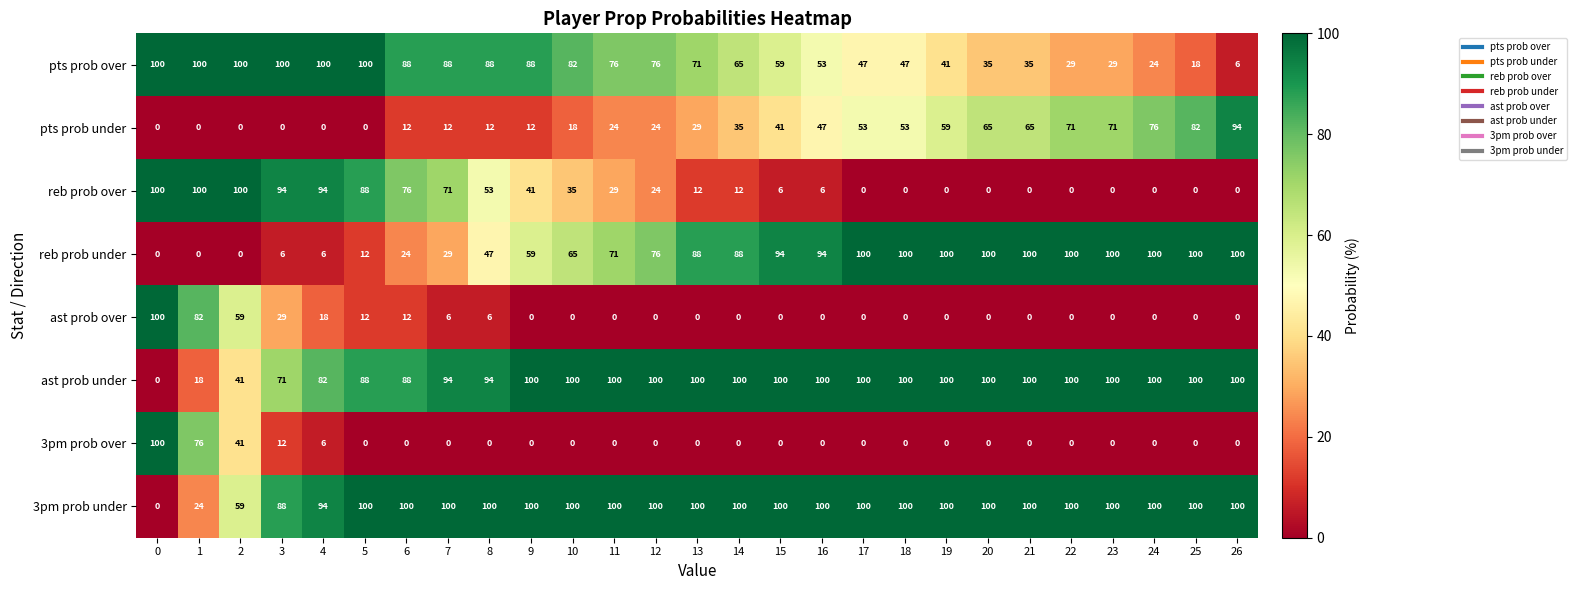

What value does the ast prob under series have at 9, to the nearest 10?

100